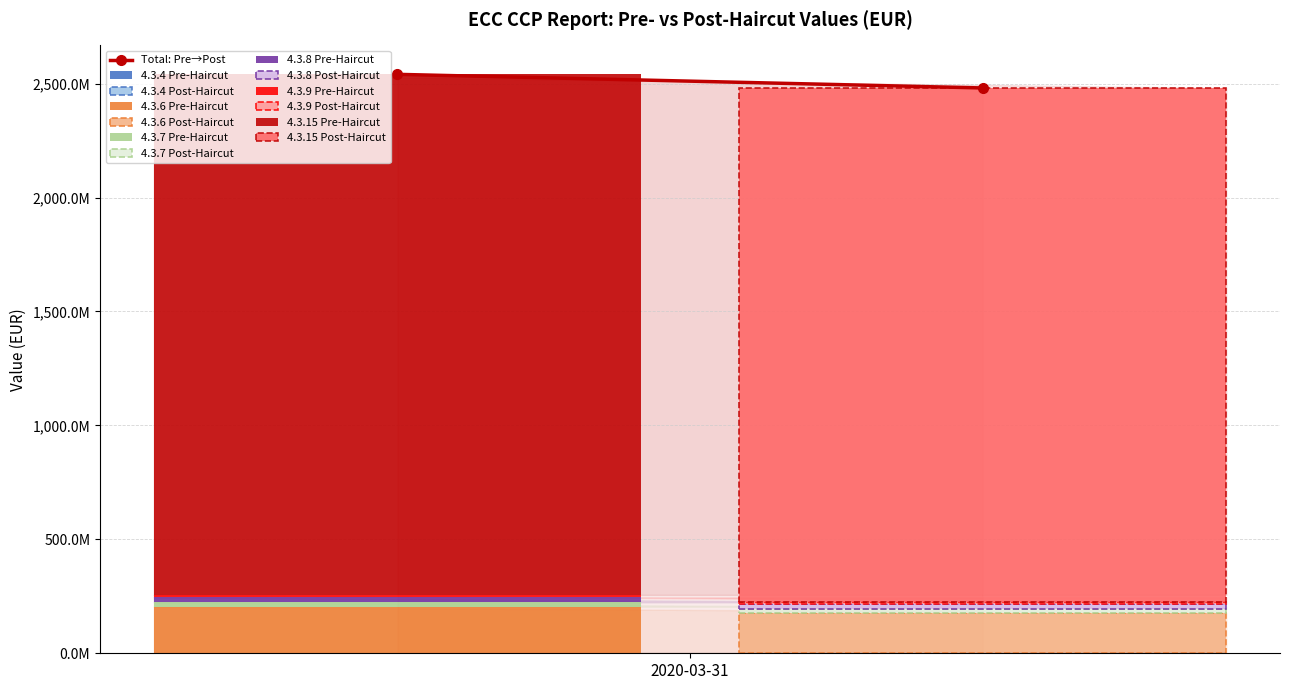

Does the chart contain any negative values?

No